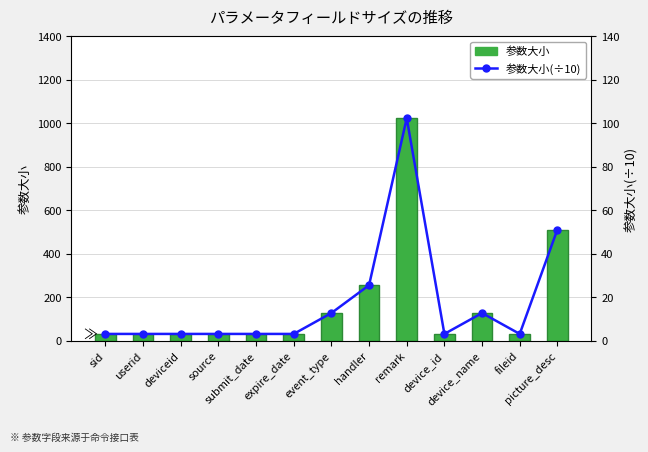

Reading left to right, what are all the values shown in this chart?

参数大小: 32.0	32.0	32.0	32.0	32.0	32.0	128.0	256.0	1024.0	32.0	128.0	32.0	512.0
参数大小(÷10): 3.2	3.2	3.2	3.2	3.2	3.2	12.8	25.6	102.4	3.2	12.8	3.2	51.2